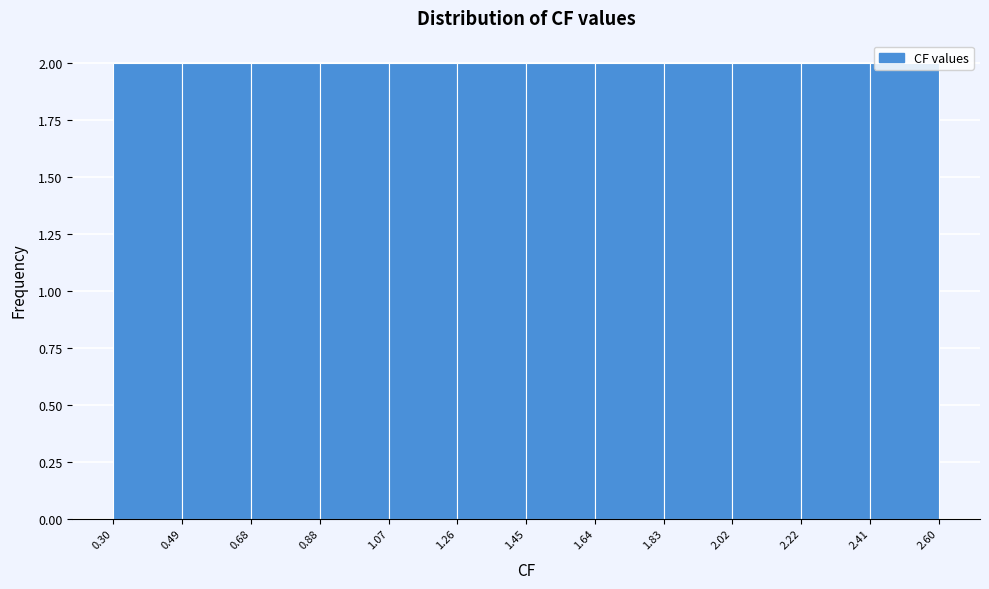

Reading left to right, list every bar in this chart as the range it spans on the x-axis followed by its height. The values are not printed on the chart, so give them approximately, as read against the axis.

0.30 to 0.49: 2
0.49 to 0.68: 2
0.68 to 0.88: 2
0.88 to 1.07: 2
1.07 to 1.26: 2
1.26 to 1.45: 2
1.45 to 1.64: 2
1.64 to 1.83: 2
1.83 to 2.02: 2
2.02 to 2.22: 2
2.22 to 2.41: 2
2.41 to 2.60: 2